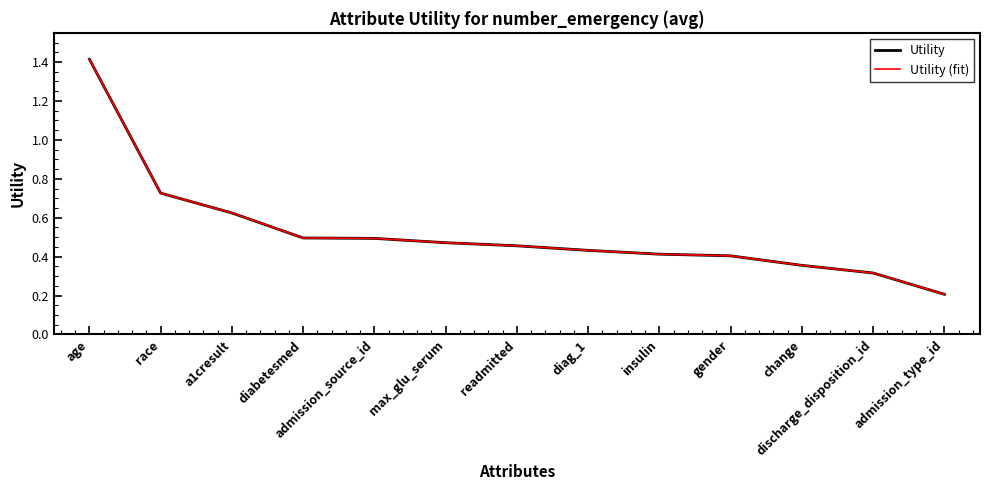

Reading left to right, list all the values displayed in this chart.

Utility: 1.4	0.7	0.6	0.5	0.5	0.5	0.5	0.4	0.4	0.4	0.4	0.3	0.2
Utility (fit): 1.4	0.7	0.6	0.5	0.5	0.5	0.5	0.4	0.4	0.4	0.4	0.3	0.2